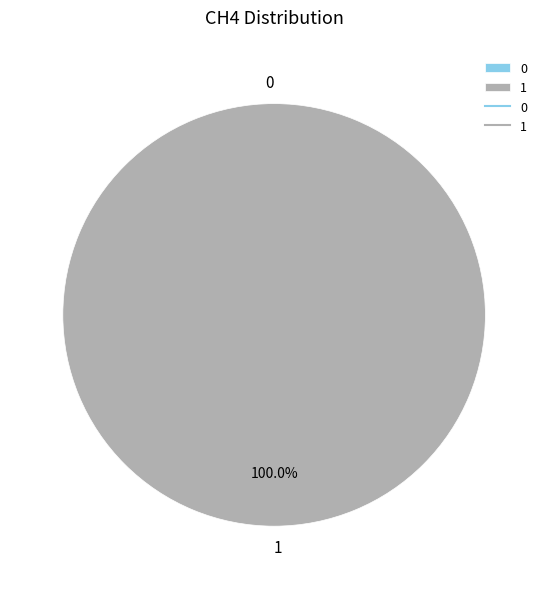

Is it true that 1 is 99% of the pie?

False